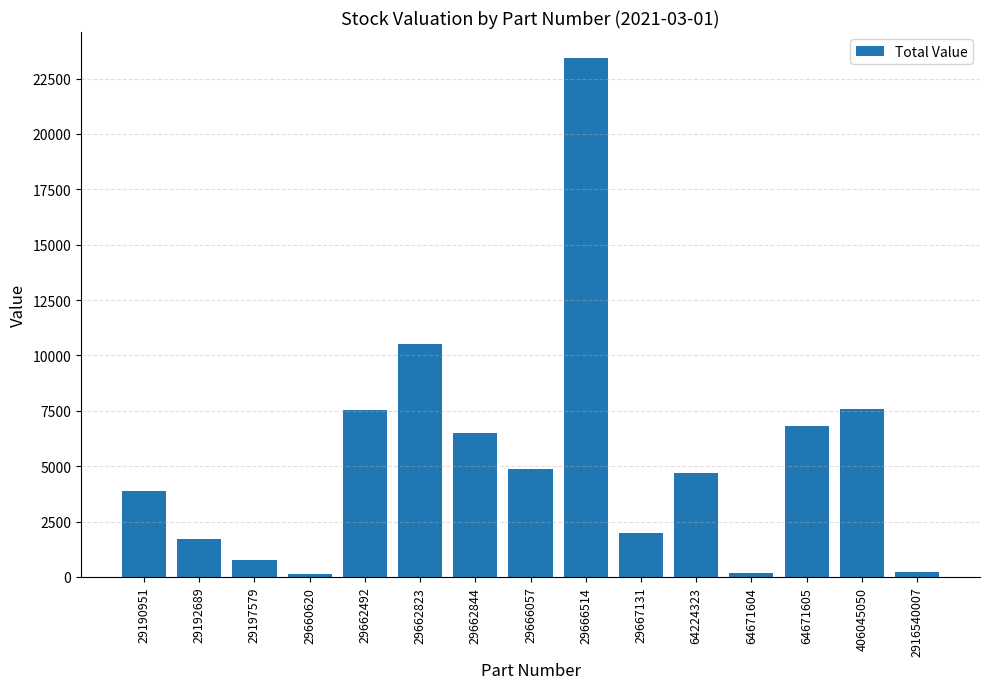

Approximately how many times larger is the value at 29666514 compared to 29666057?

4.8